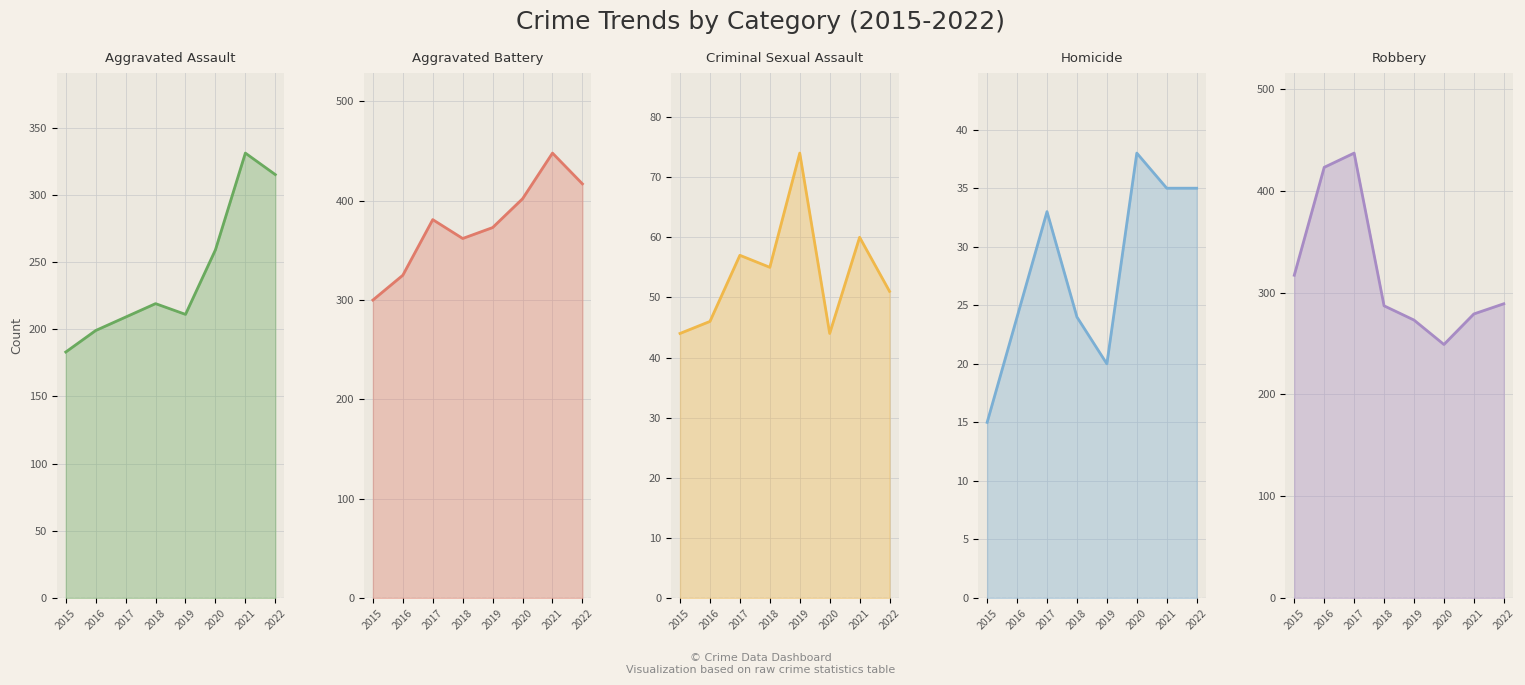

At which category does Aggravated Assault reach its first local valley?

2019